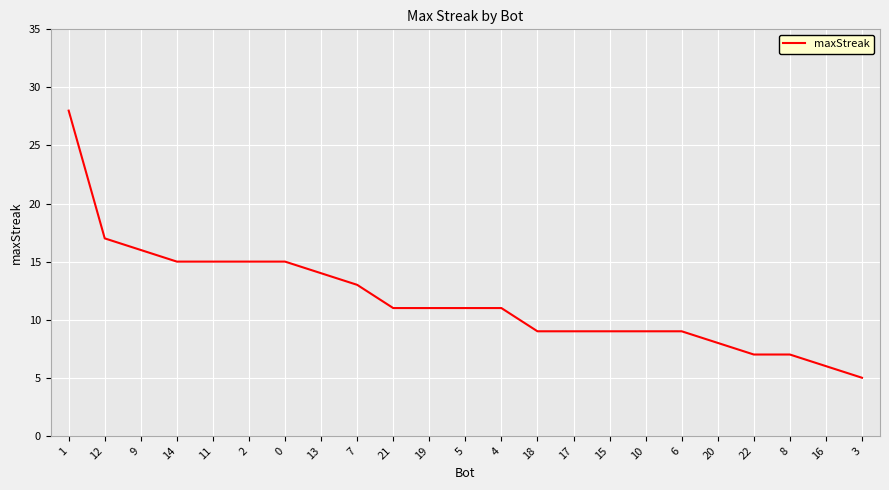

Approximately how many times larger is the value at 6 compared to 10?

1.0